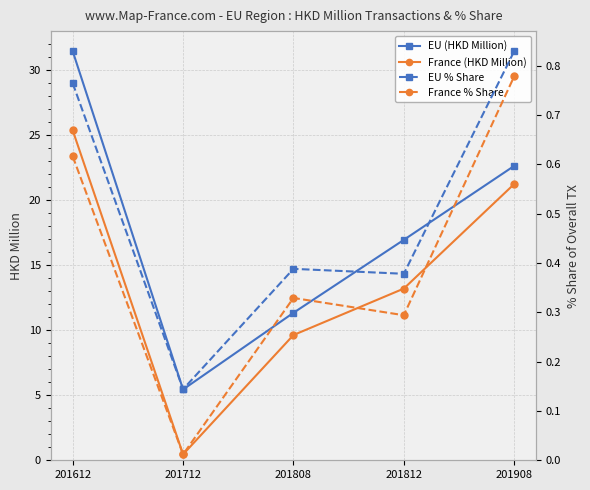

What is the difference between the second highest and second lowest values in the France % Share series?

0.3